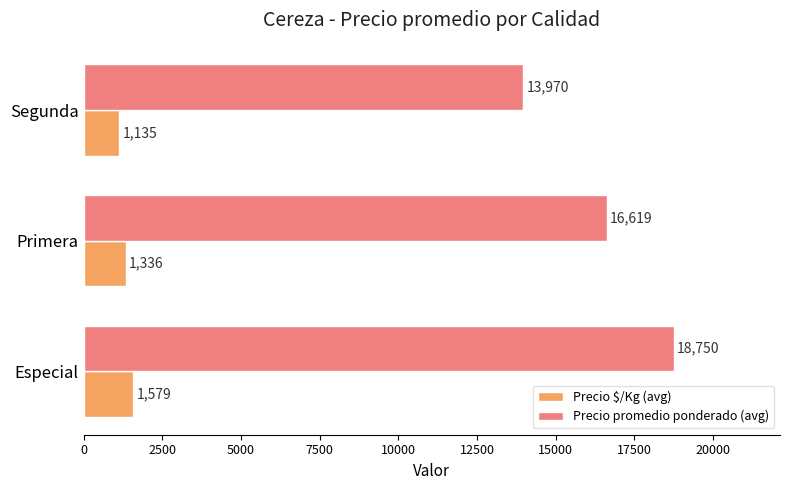

Which series changed the most between Especial and Primera?

Precio promedio ponderado (avg)